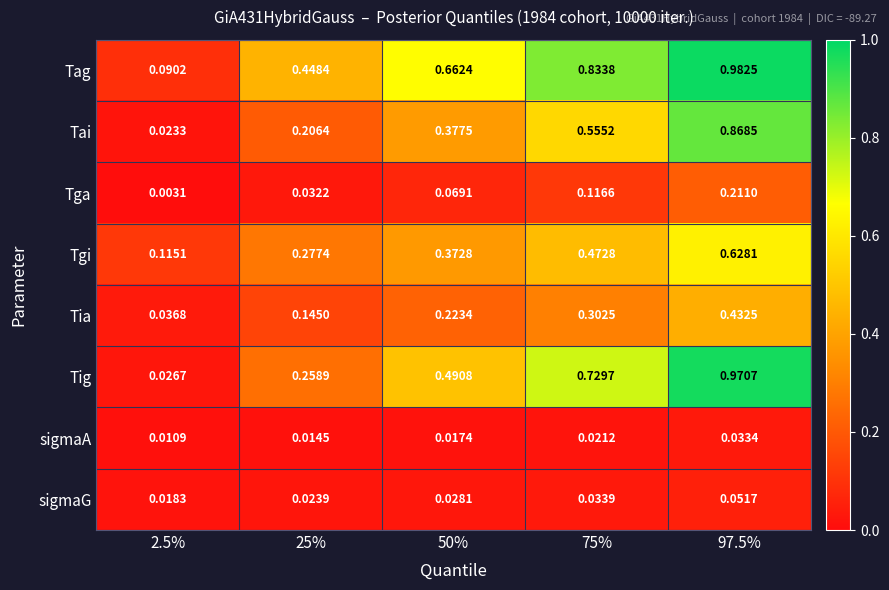

How many categories are shown in the chart?

5